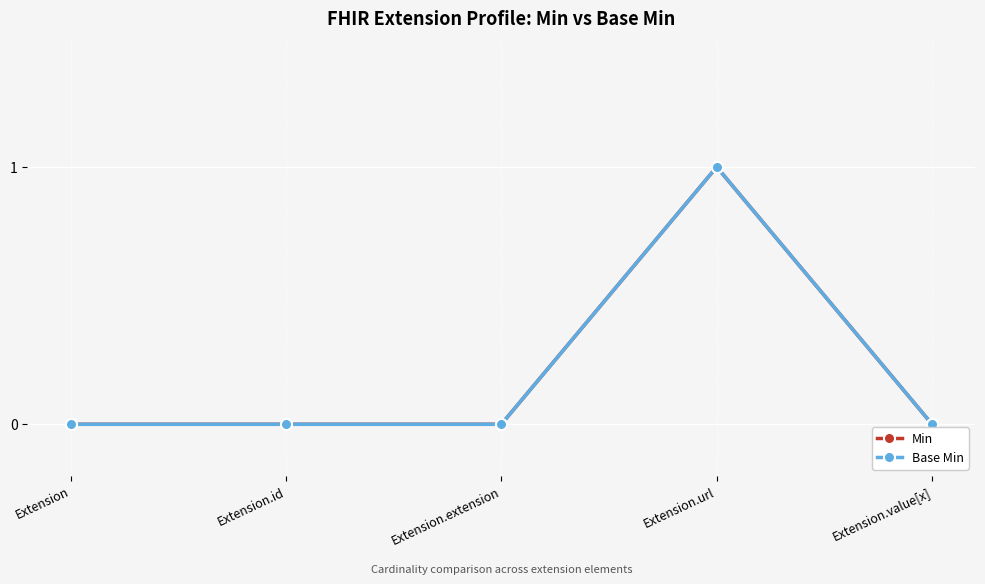

At which category is the sum across all series the highest?

Extension.url